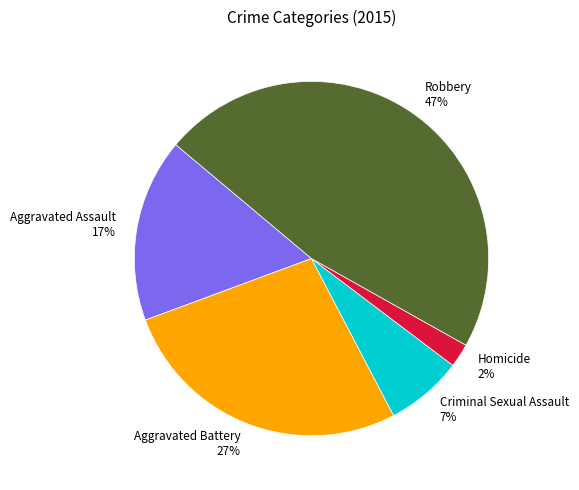

To the nearest percent, what percentage of the pie is Homicide?

2%